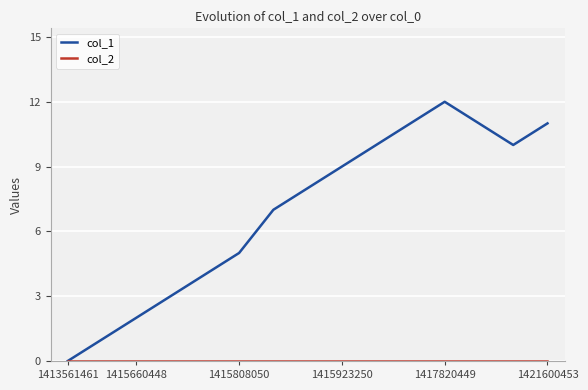

Which series has the largest total across all categories?

col_1